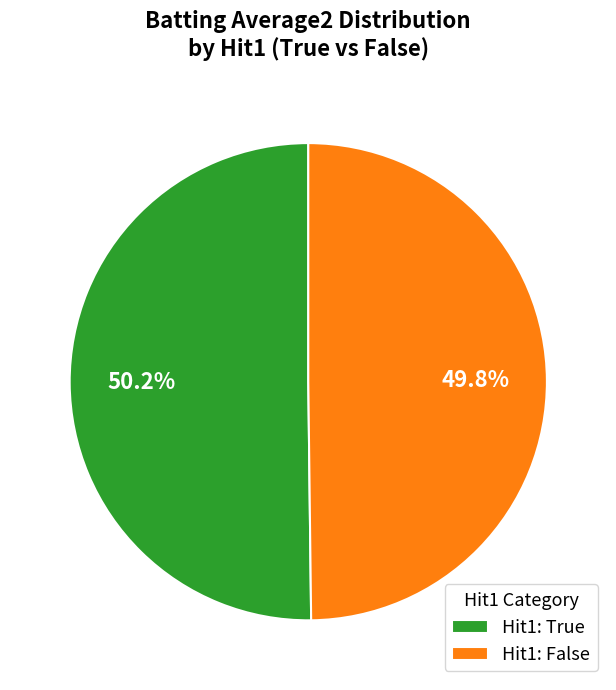

Does any single category account for the majority?

Yes